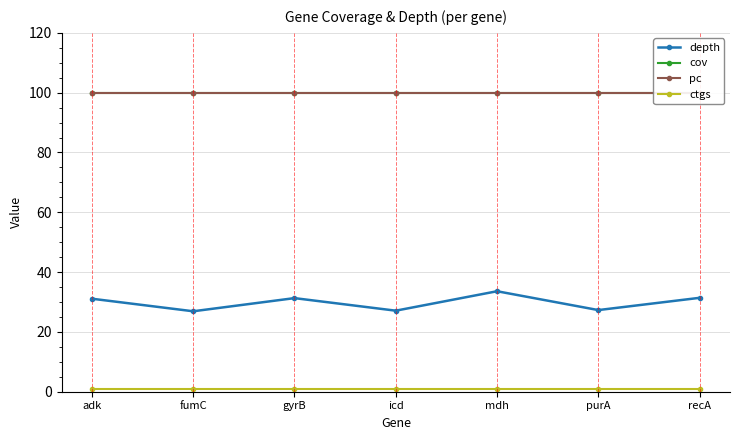

What is the average value of the cov series?

100.0